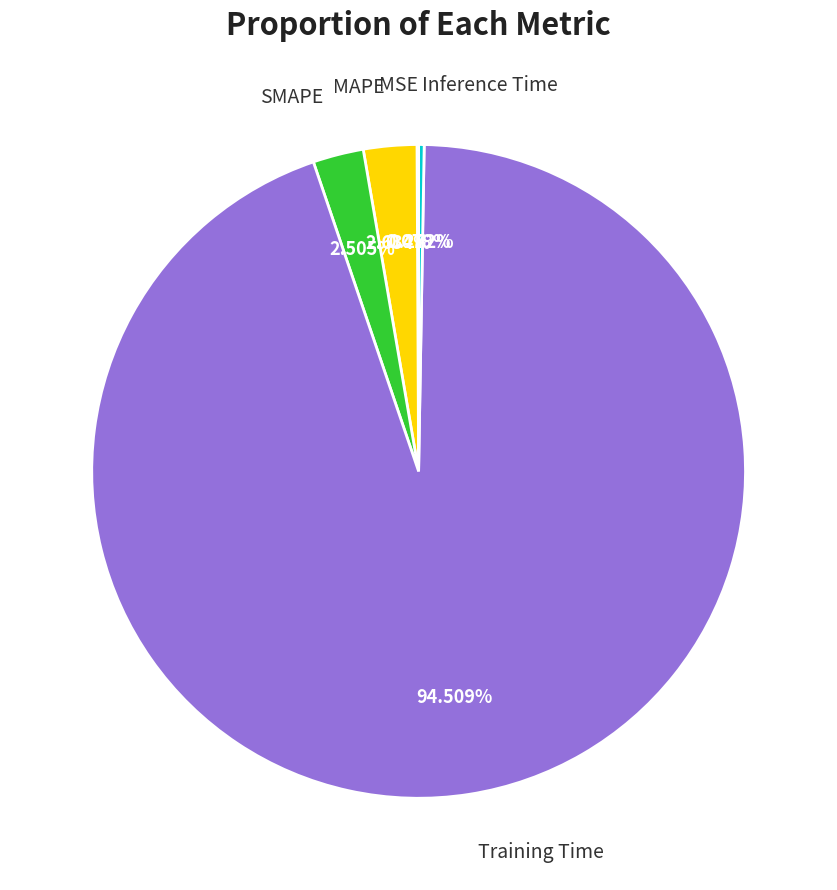

Does SMAPE account for over 50% of the chart?

No